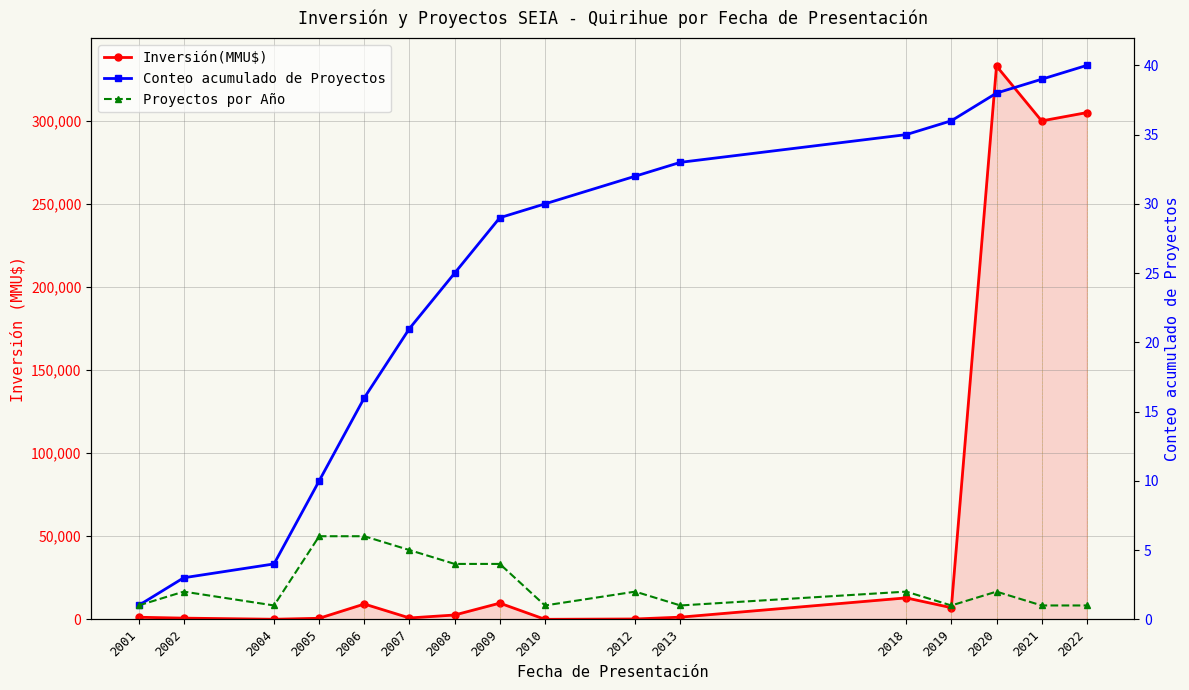

True or false: Conteo acumulado de Proyectos and Proyectos por Año cross at least once.

False